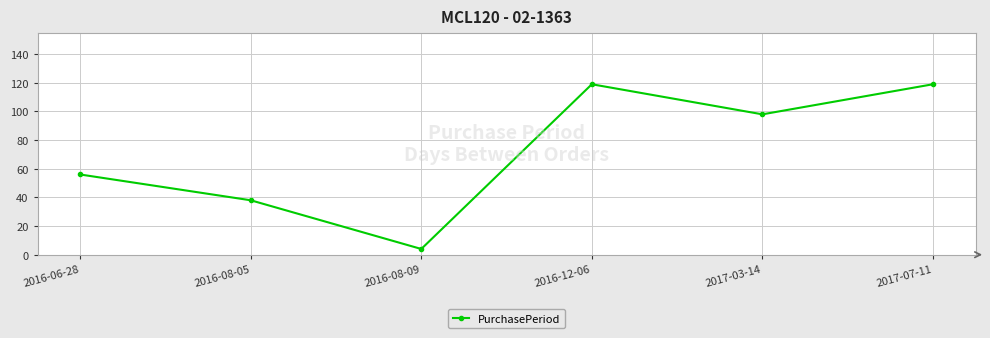

Reading left to right, what are all the values shown in this chart?

2016-06-28=56	2016-08-05=38	2016-08-09=4	2016-12-06=119	2017-03-14=98	2017-07-11=119